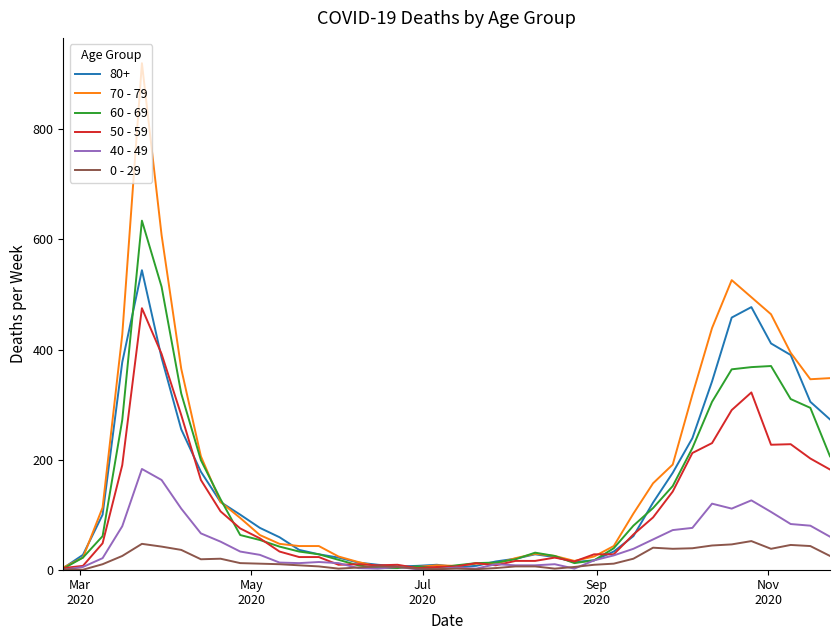

What is the maximum value shown in the chart?

920